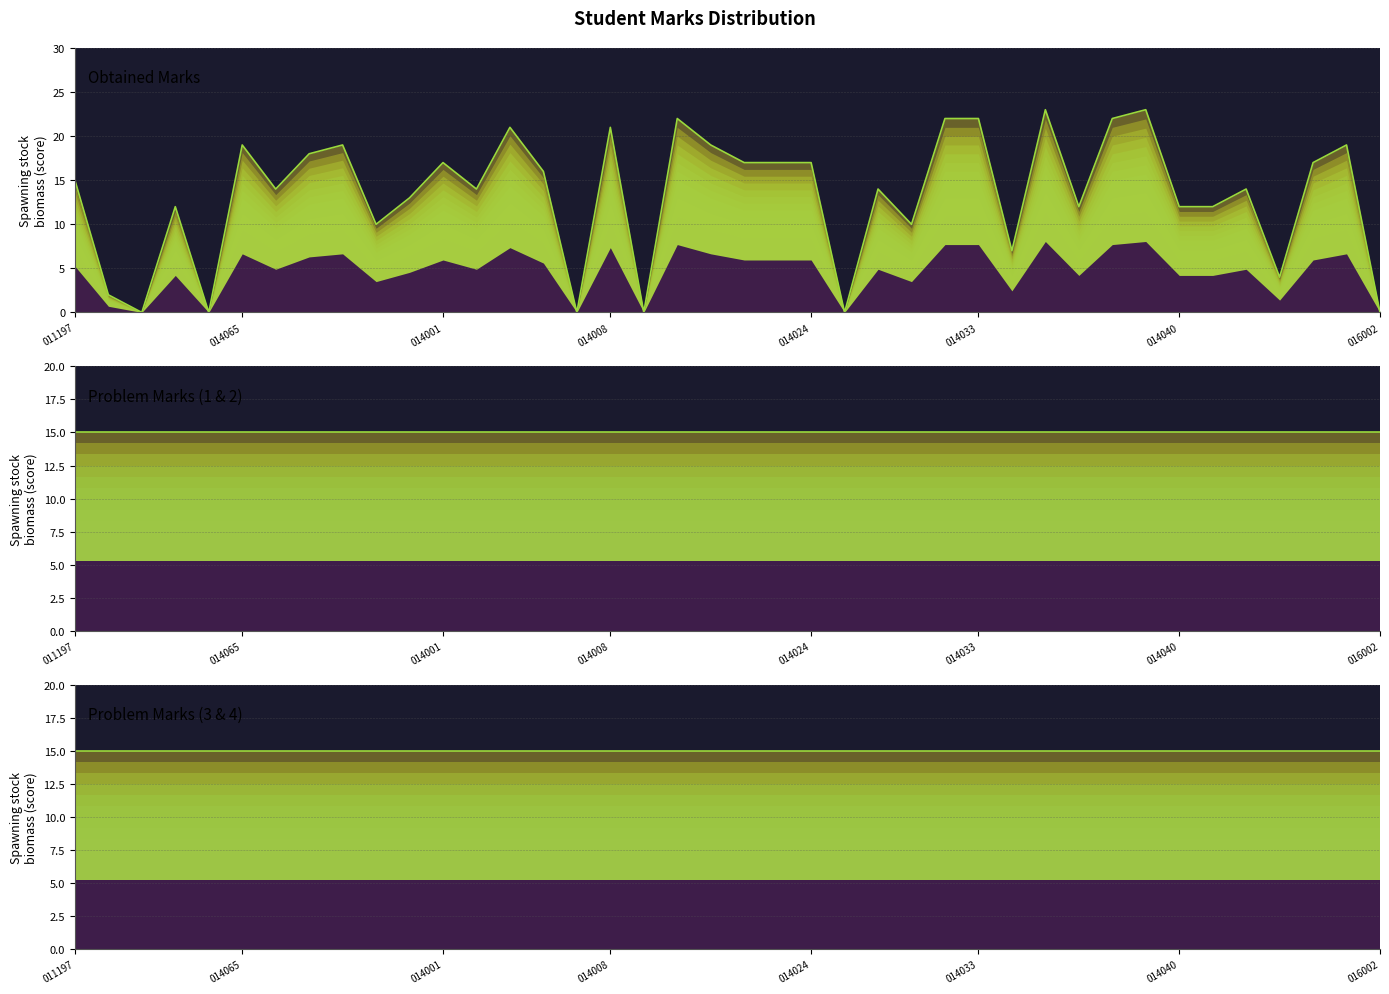

Which series has the largest range (max minus min)?

Obtained Marks